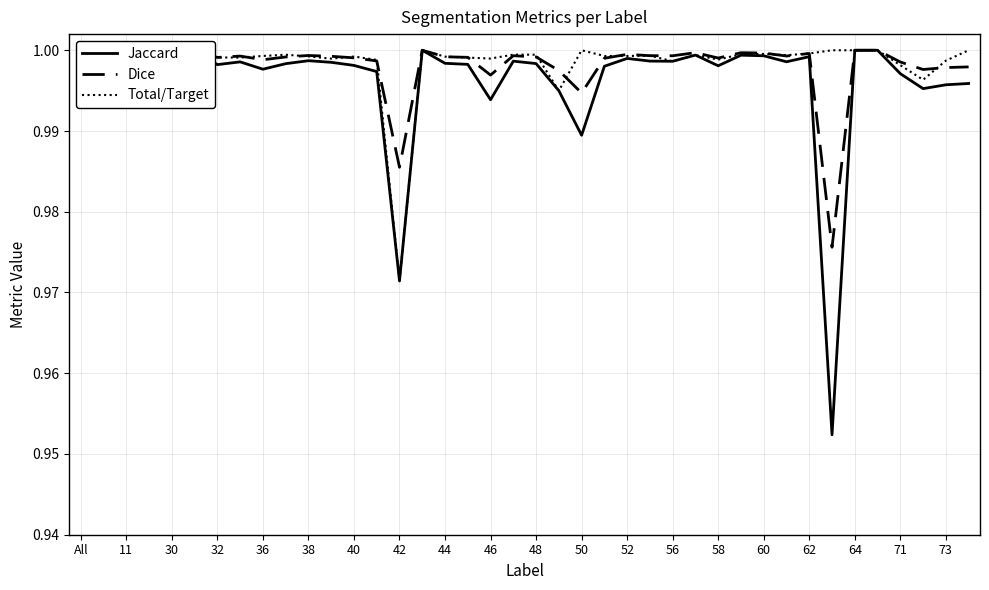

What is the total value across all series at 56?

3.0